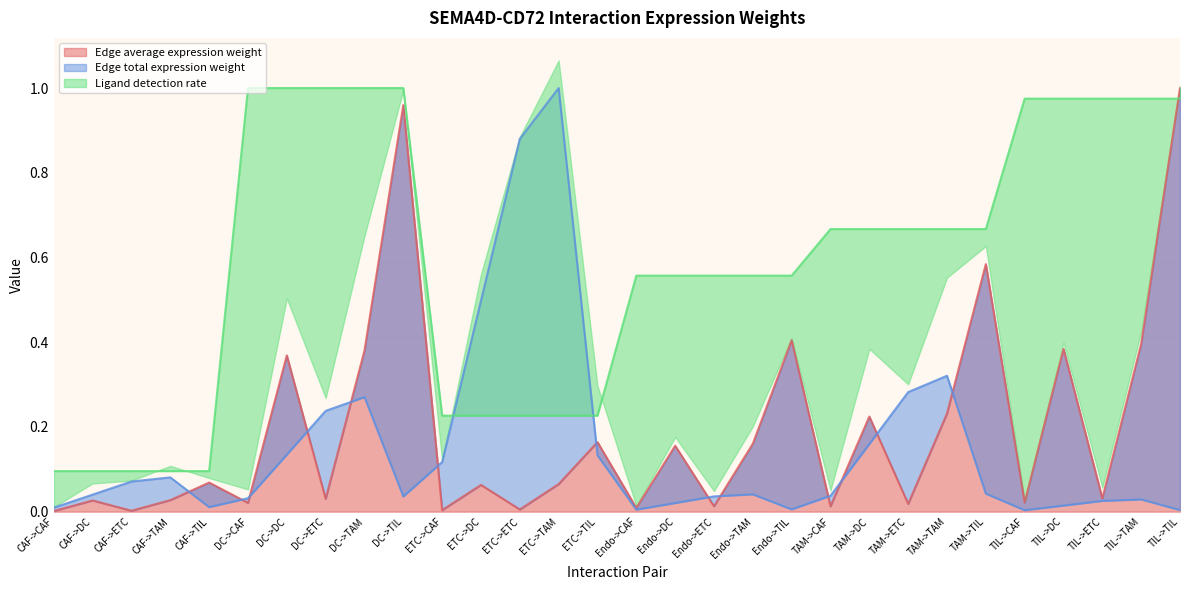

Between which two adjacent categories do Ligand detection rate and Edge total expression weight first intersect?

ETC->CAF and ETC->DC